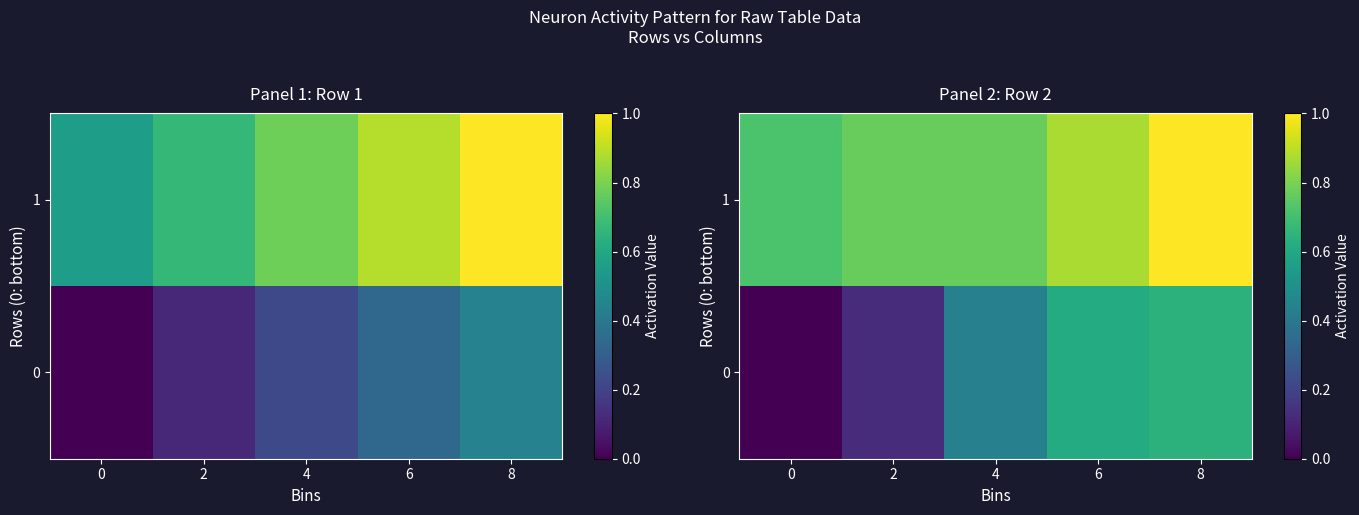

What is the sum of all 0 values?

1.8